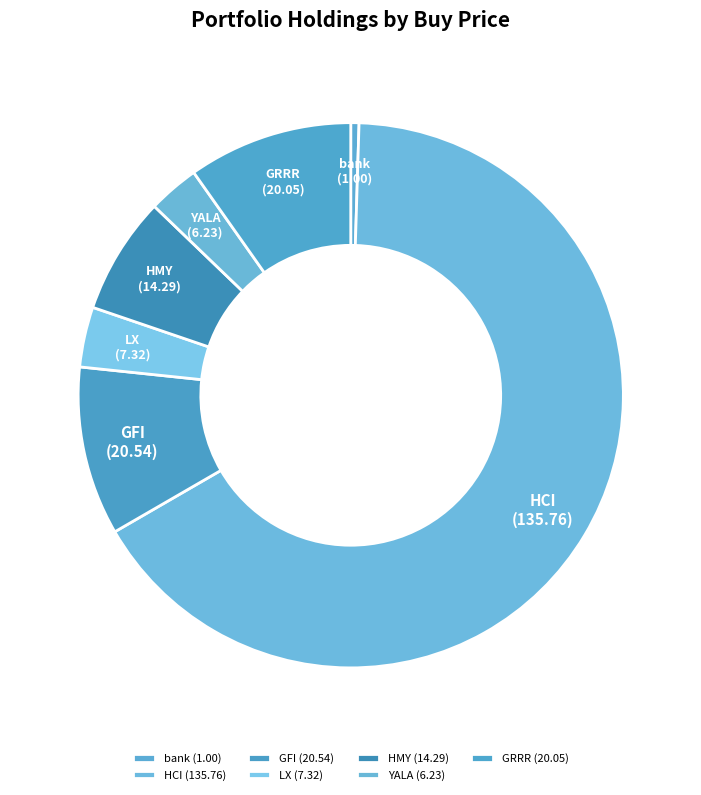

Is HMY the majority of the pie?

No